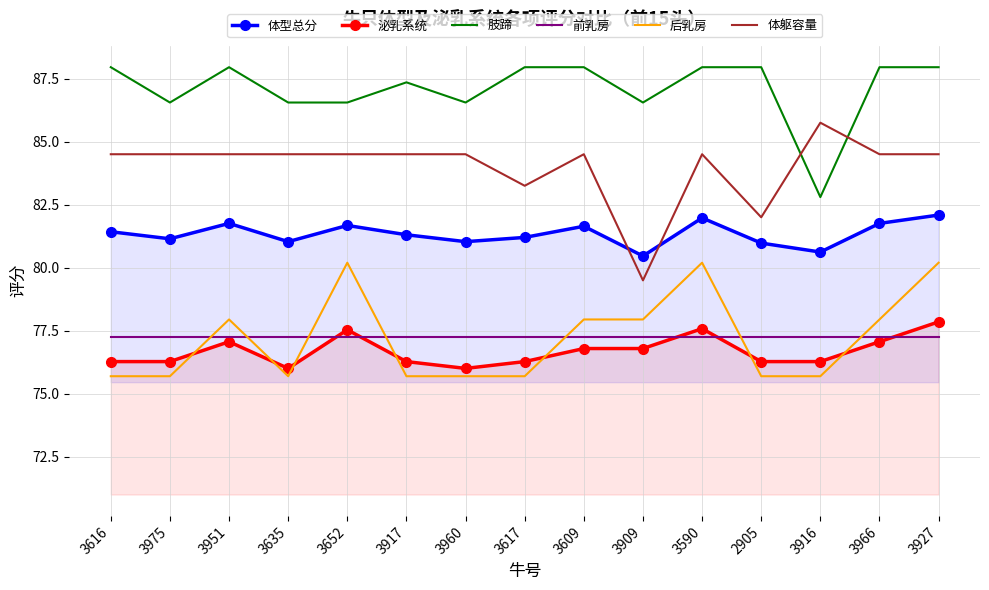

What is the sum of the 泌乳系统 values at 3917 and 3916?

152.6